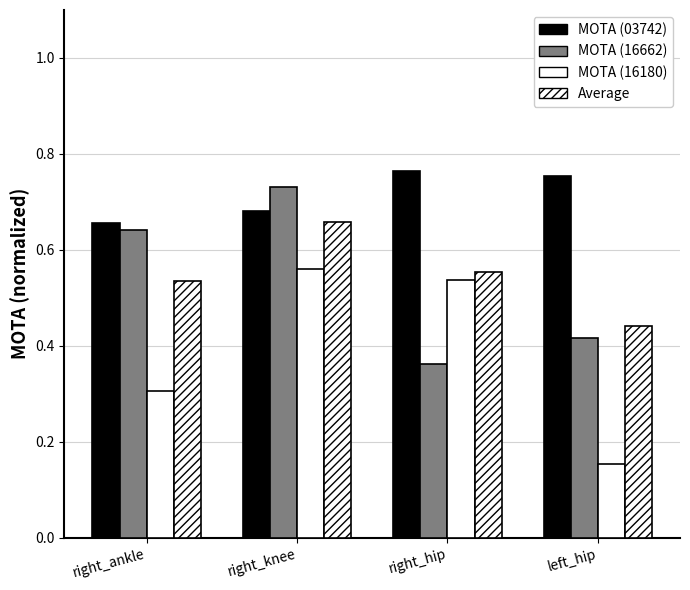

Which label corresponds to the largest value in the chart?

right_hip